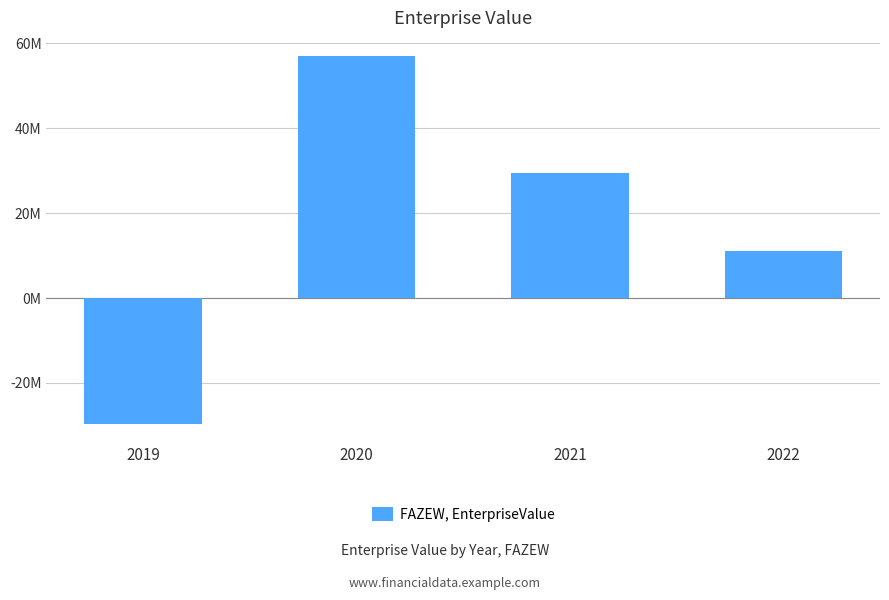

What is the value of the 2nd bar from the left?

56984000.0